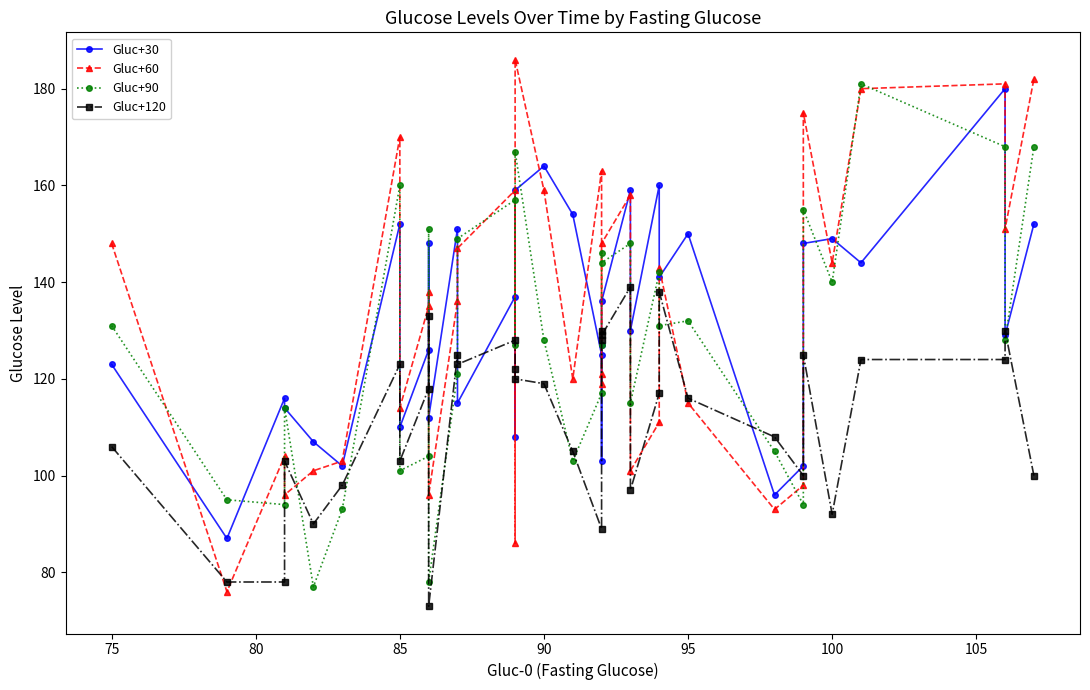

Does the chart have visible grid lines?

No